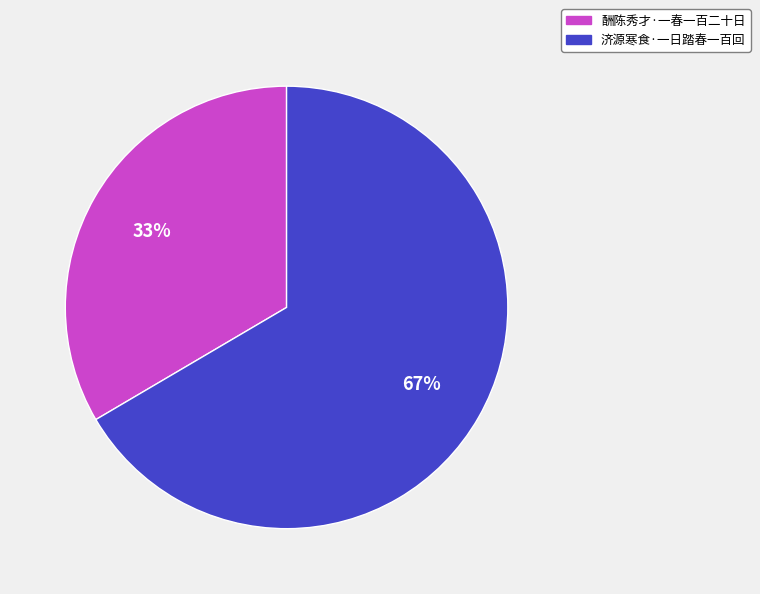

Rank the categories by value from lowest to highest.

酬陈秀才·一春一百二十日, 济源寒食·一日踏春一百回